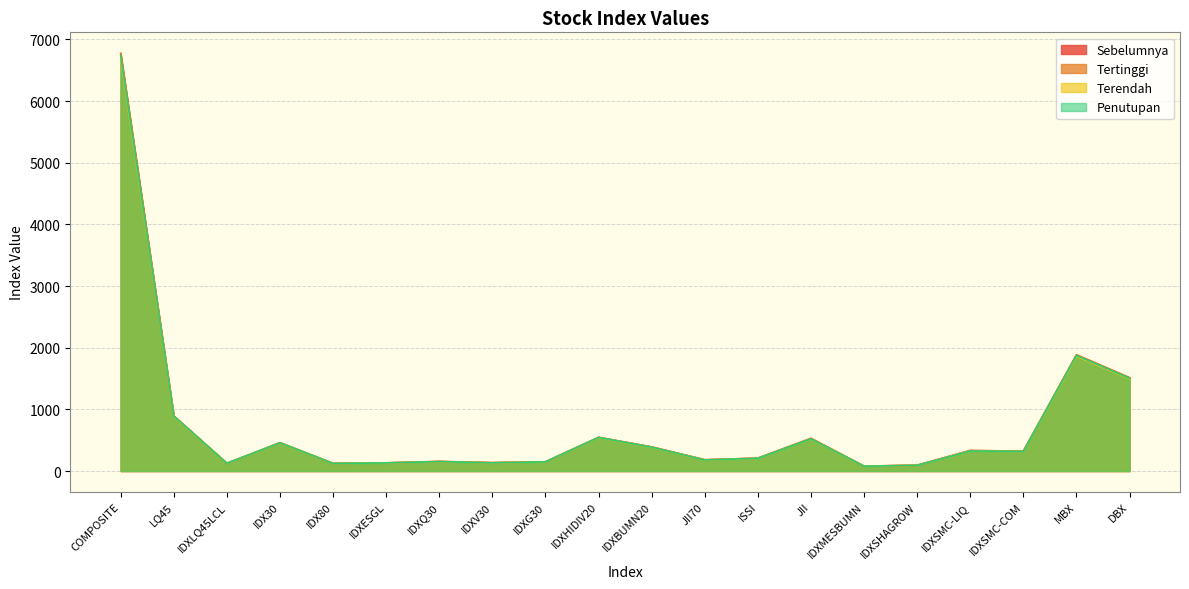

What is the maximum value for Sebelumnya?

6758.8